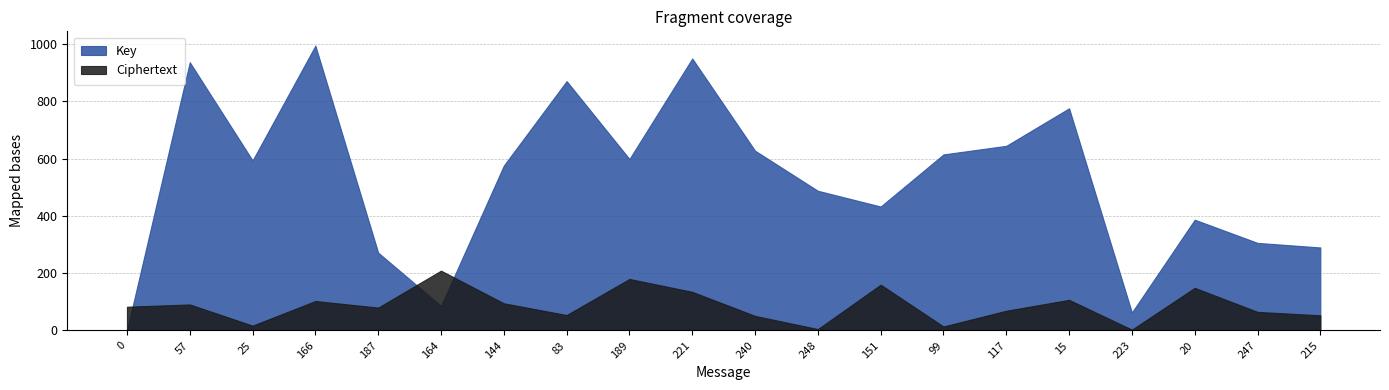

Which series has the largest total across all categories?

Key